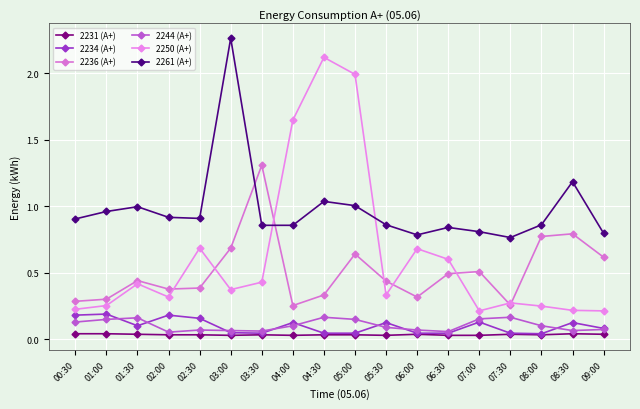

How many 2236 (A+) values are between 0 and 1?

17